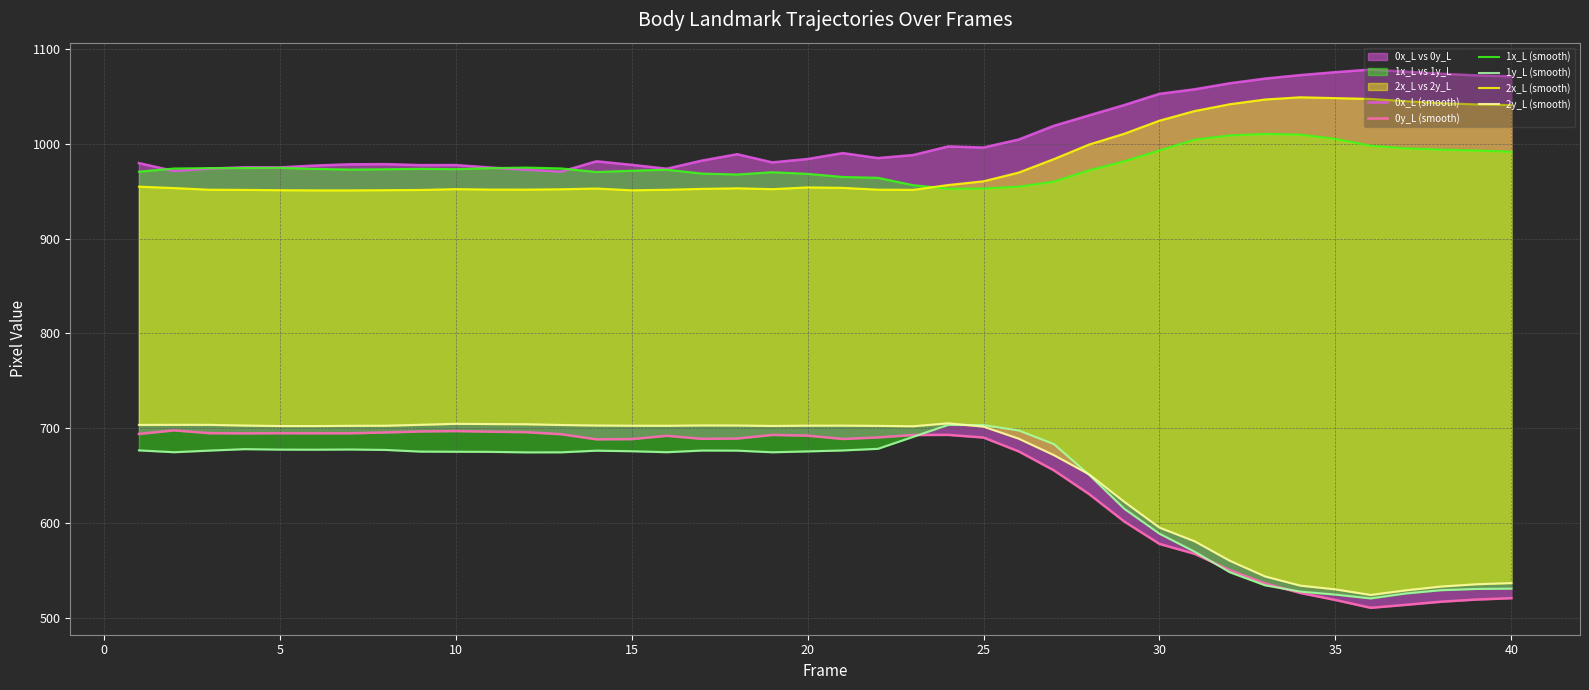

Is the value of 1y_L (smooth) at 35 greater than the value of 2x_L (smooth) at 16?

No